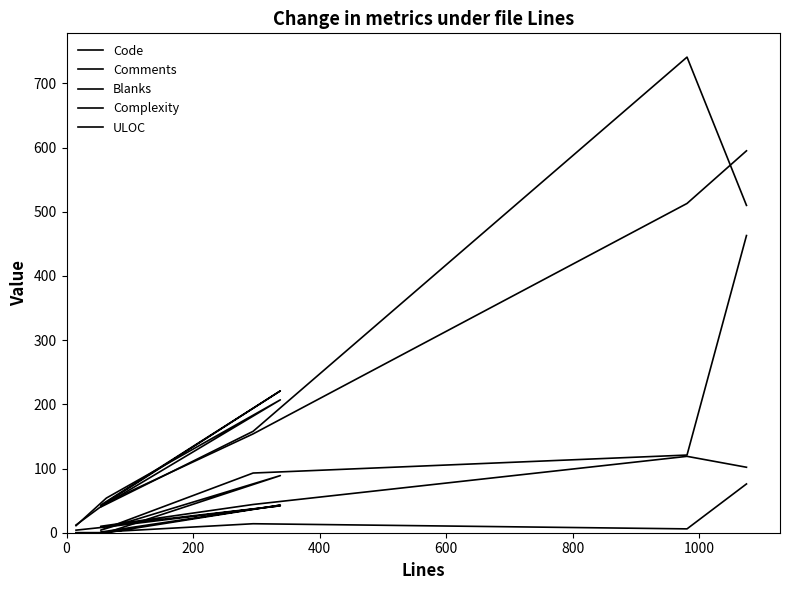

True or false: ULOC has more than 1 interior local peaks.

False